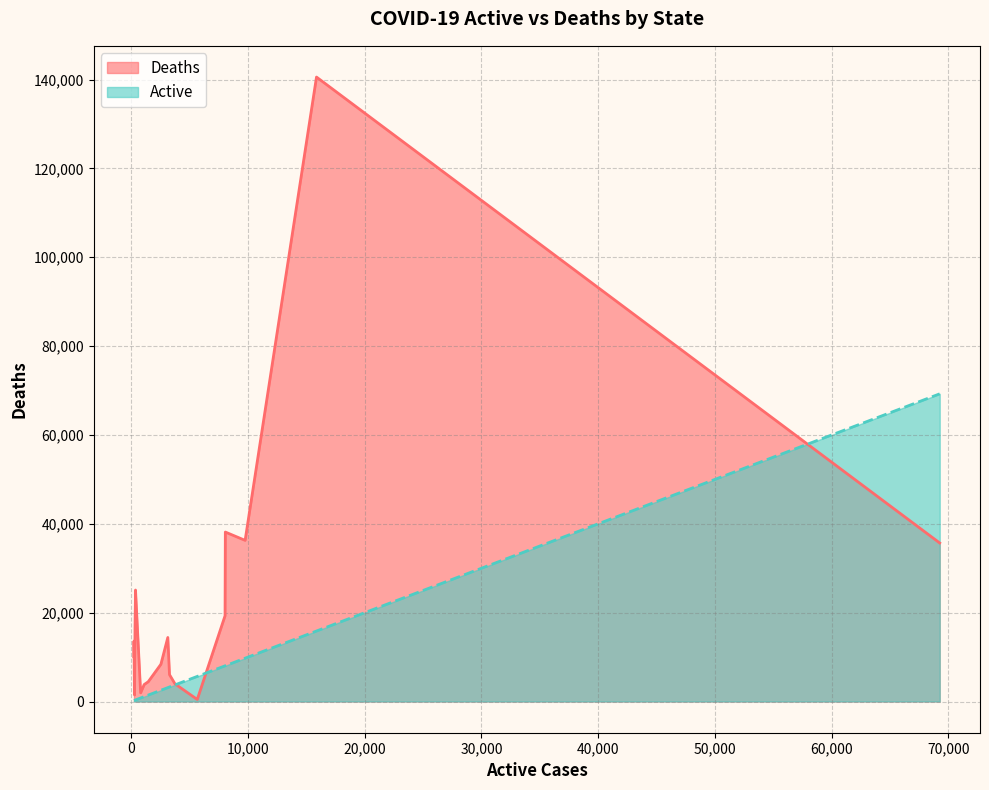

What value does the Active series have at Mizoram?

5651